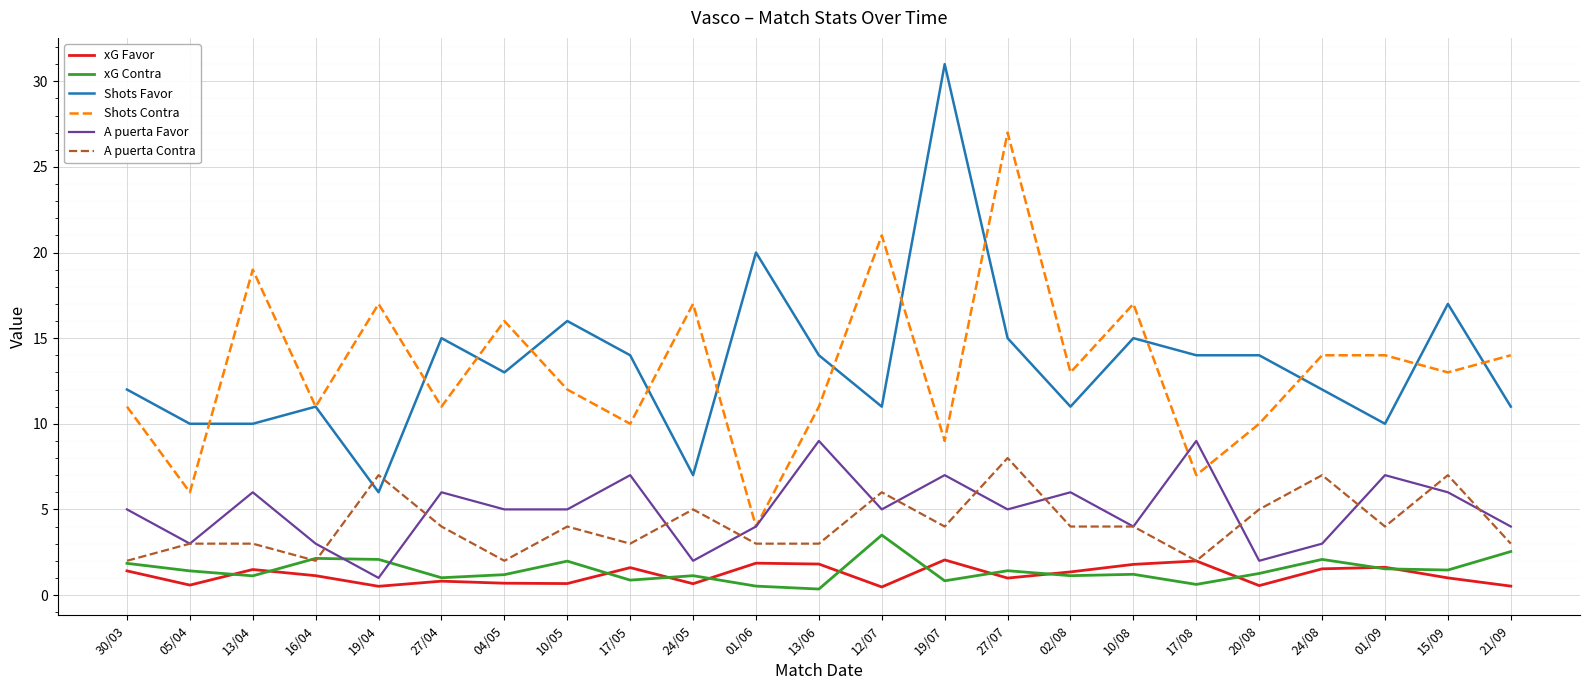

What is the greatest value displayed?

31.0